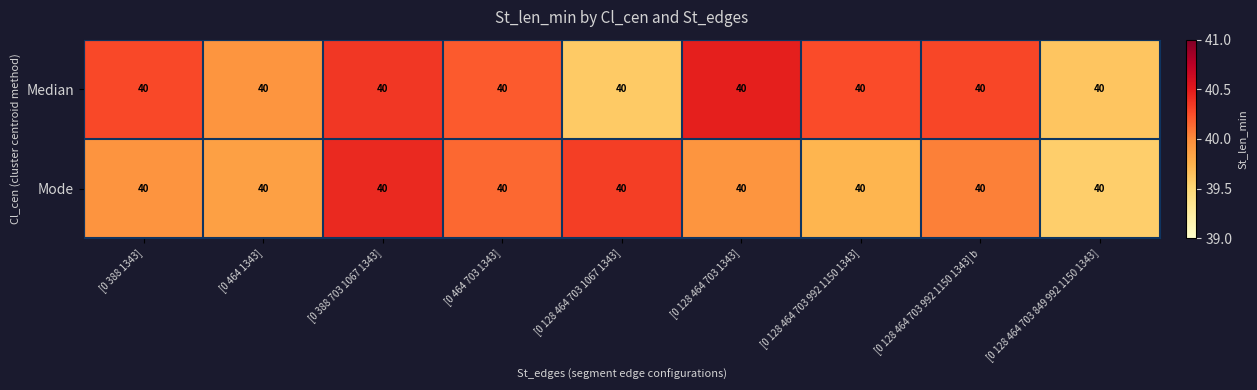

At which label is Median closest to 40?

[0 464 1343]